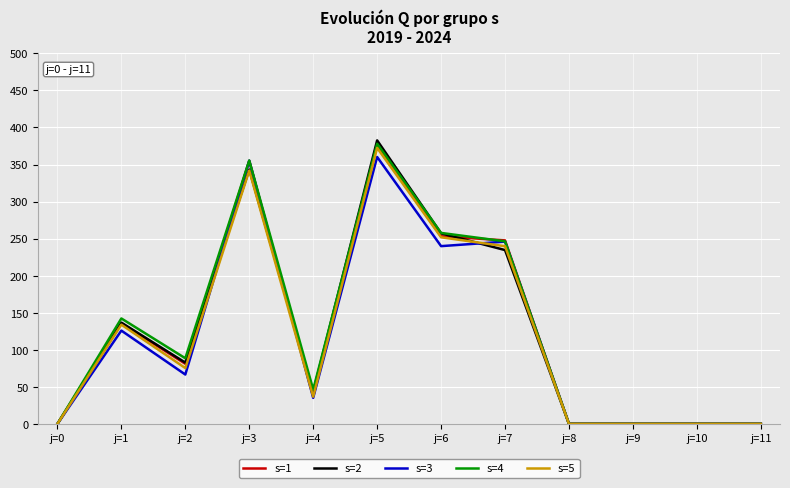

In s=1, how many points are higher than both neighbors (excluding endpoints)?

3